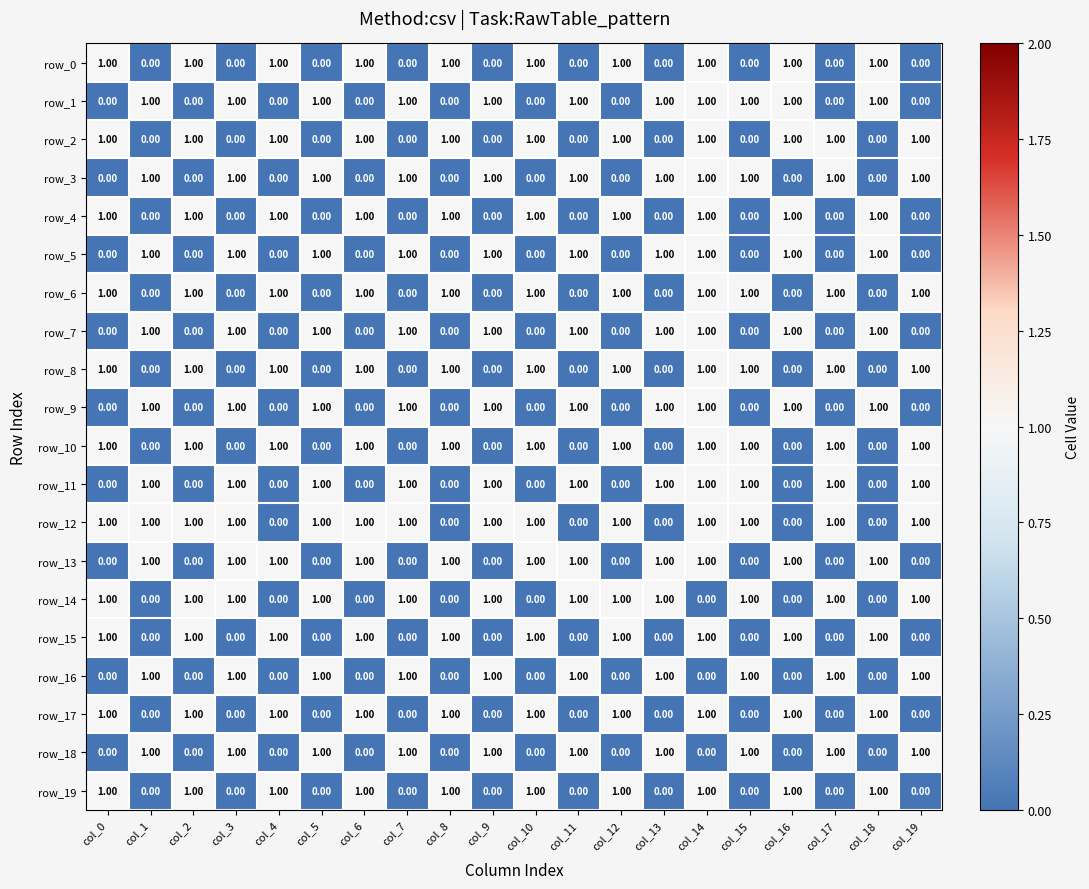

What is the total value across all series at col_9?

10